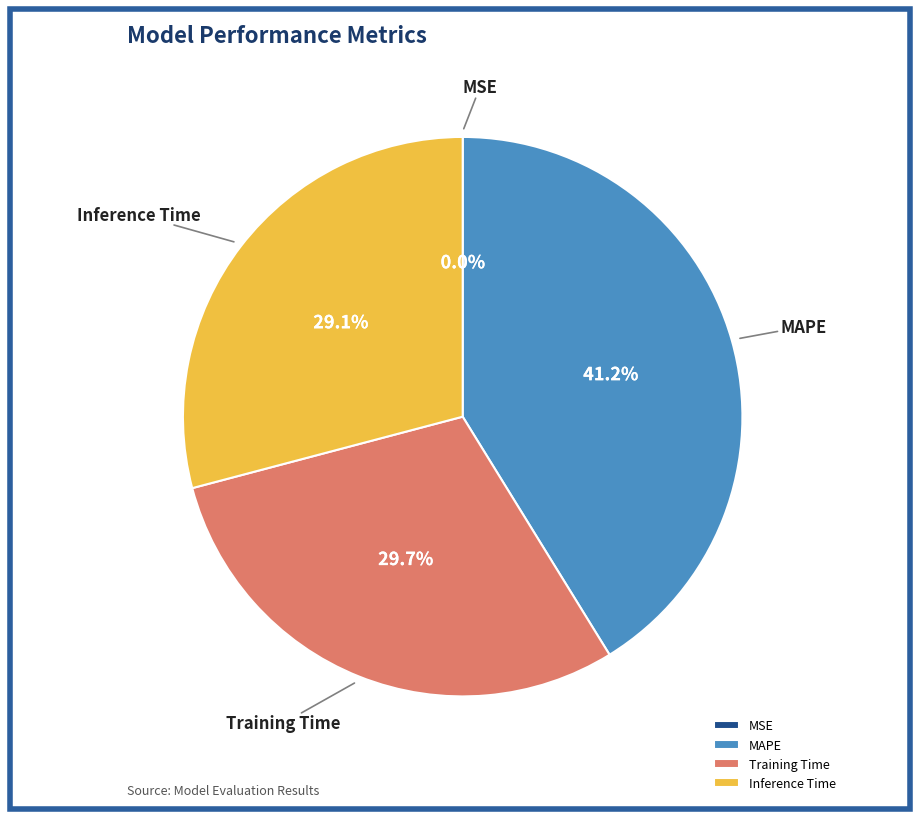

What is the largest slice in the pie chart?

MAPE